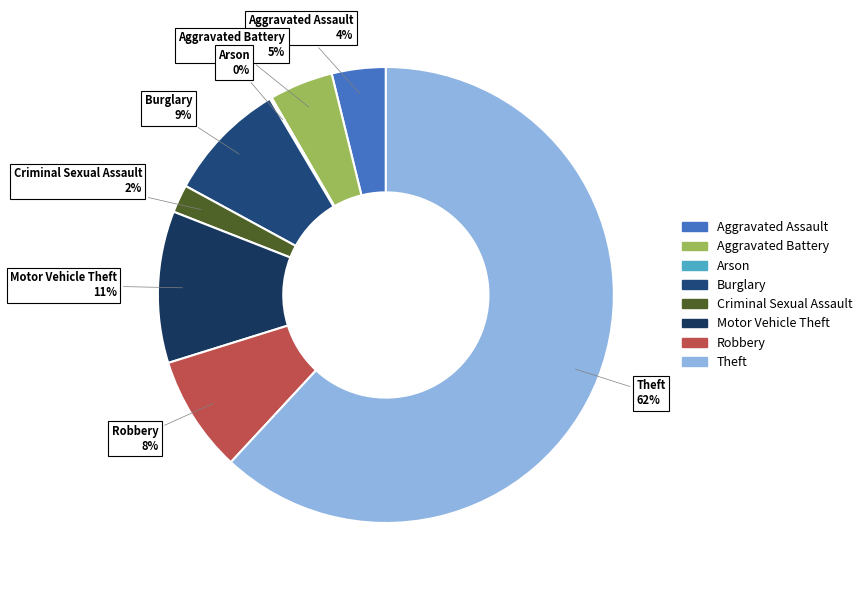

Which slice is the largest?

Theft